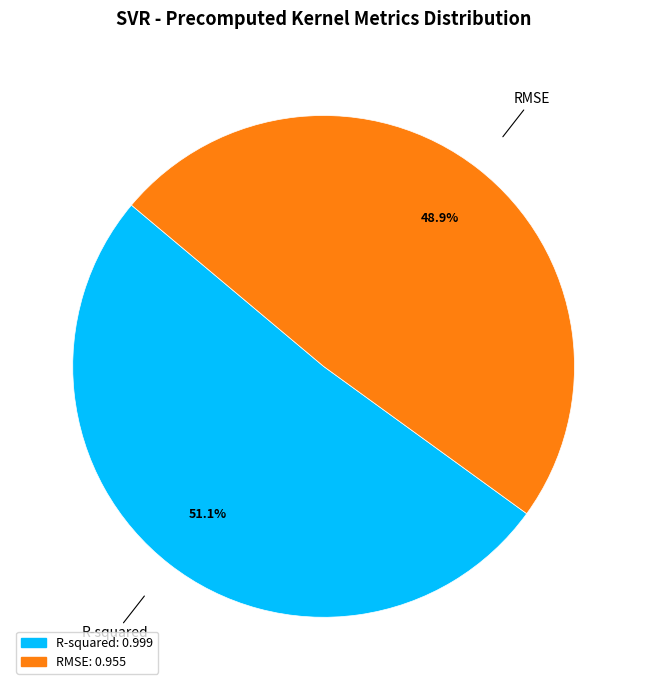

To the nearest percent, what is the average slice percentage?

50%